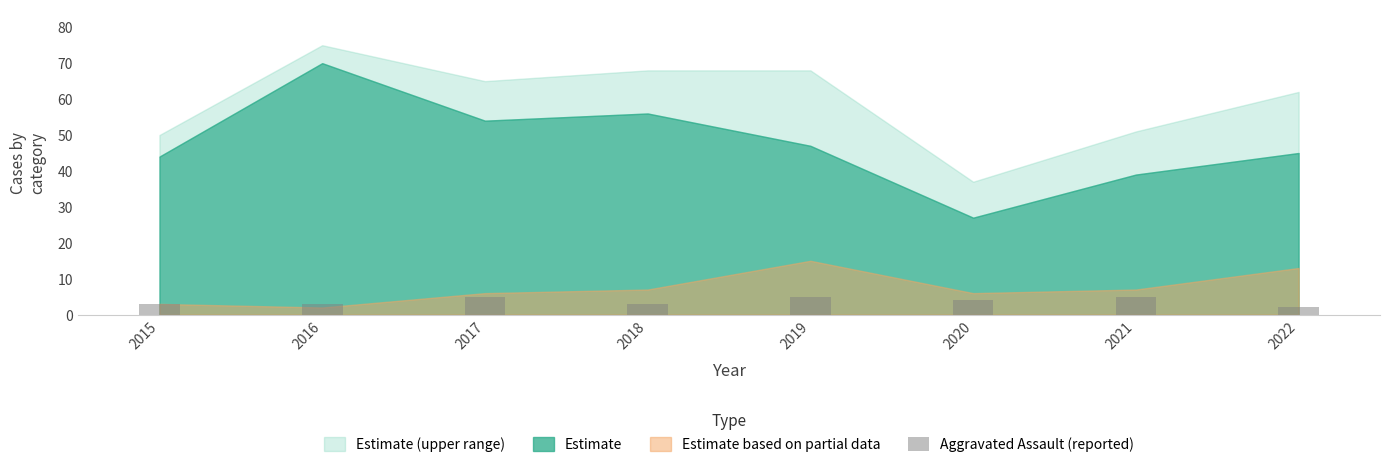

Reading left to right, list all the values displayed in this chart.

3	3	5	3	5	4	5	2